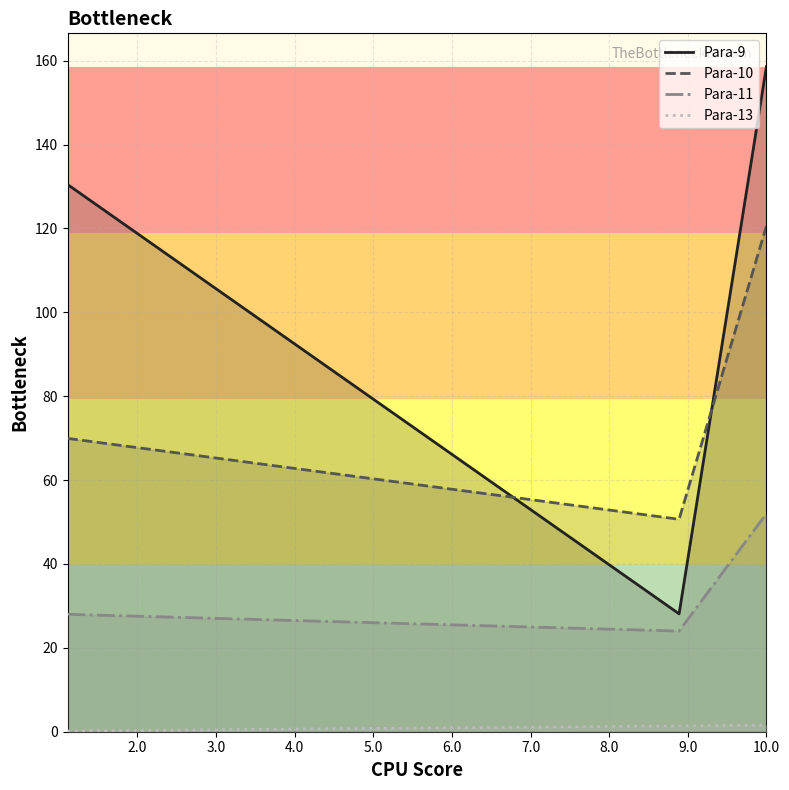

What are all the series names shown in the legend?

Para-9, Para-10, Para-11, Para-13